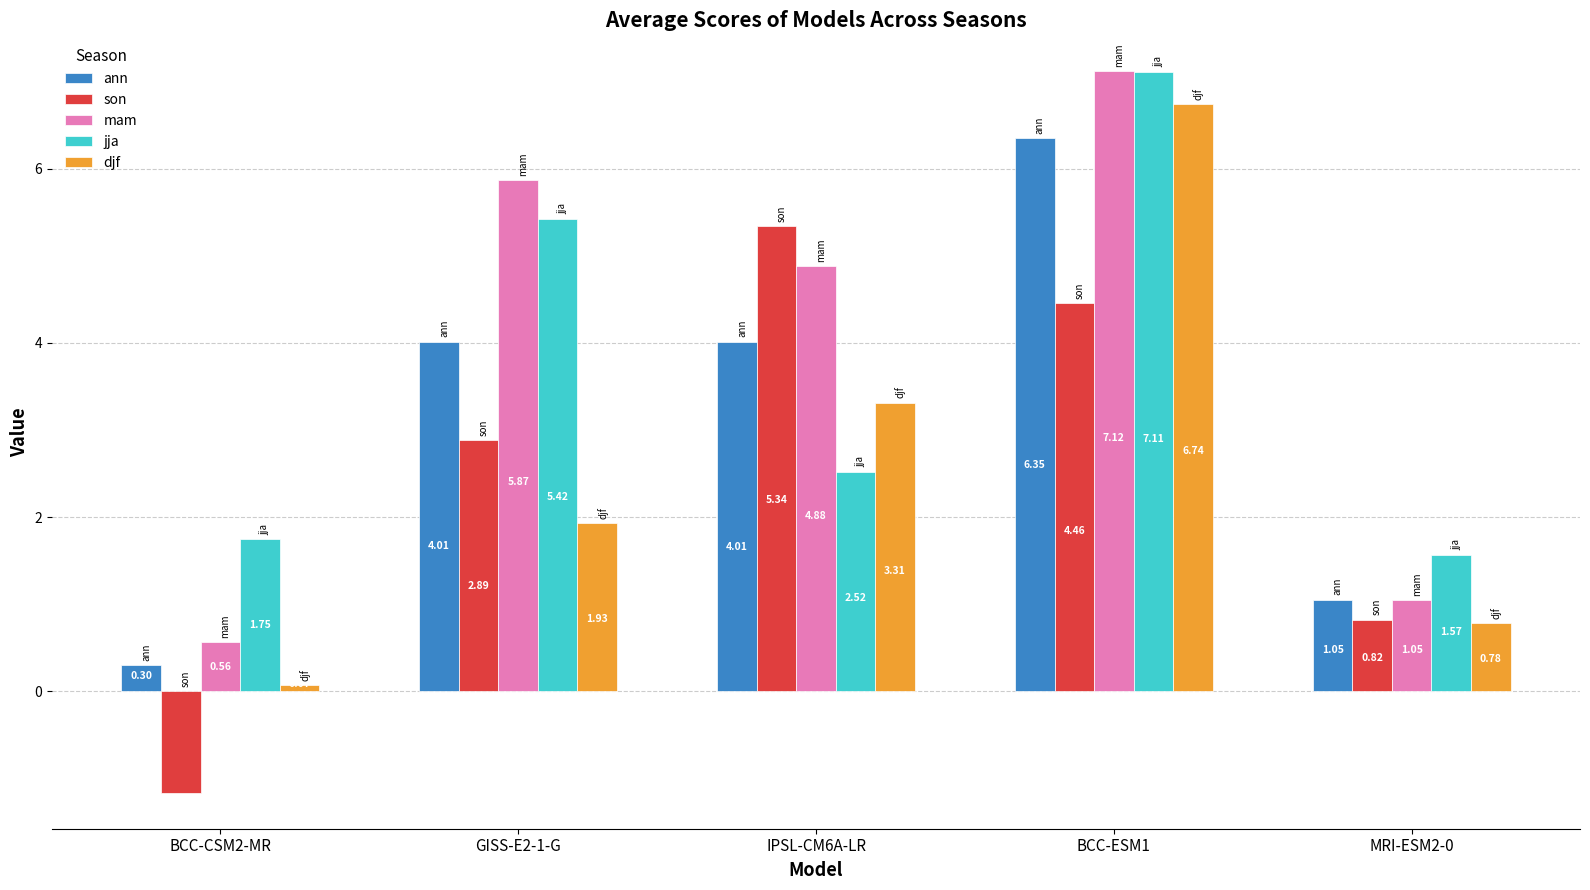

Which series has the largest total across all categories?

mam